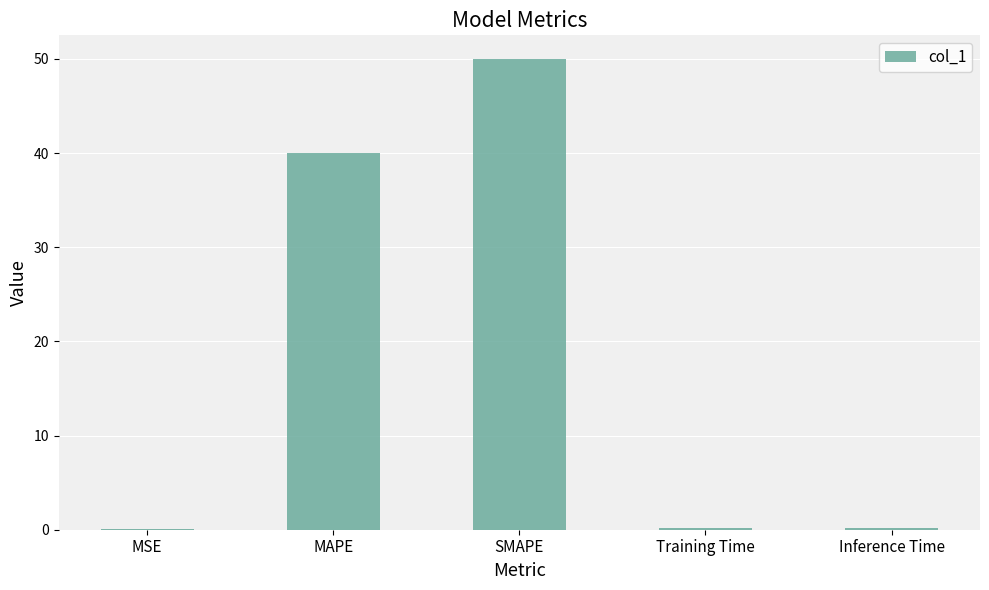

At which category does the chart reach its peak across all series?

SMAPE